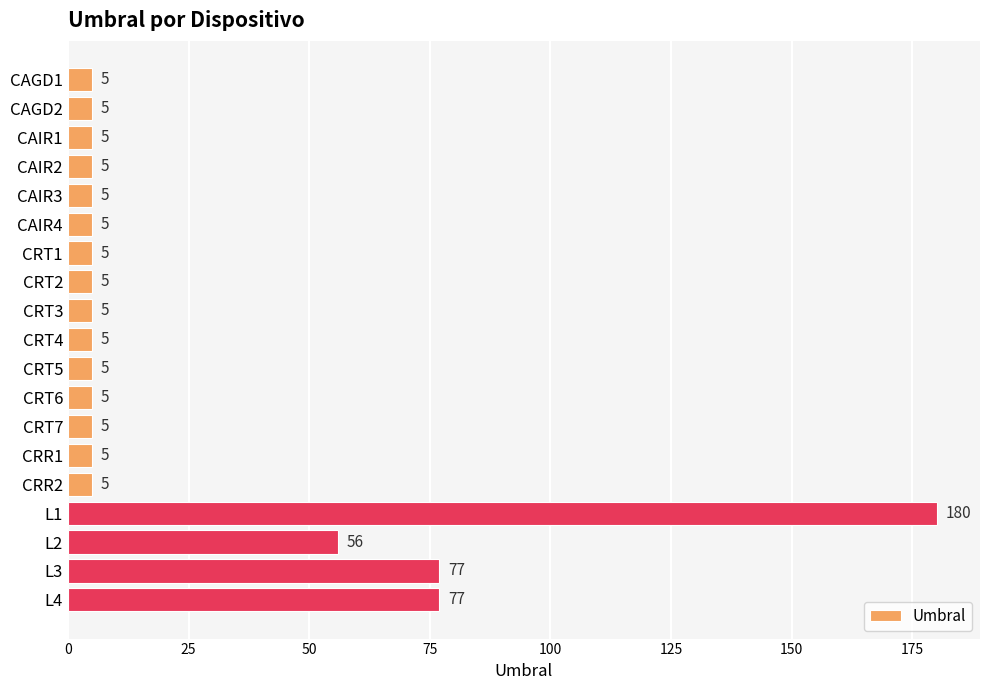

The value at L3 is 77. True or false?

True